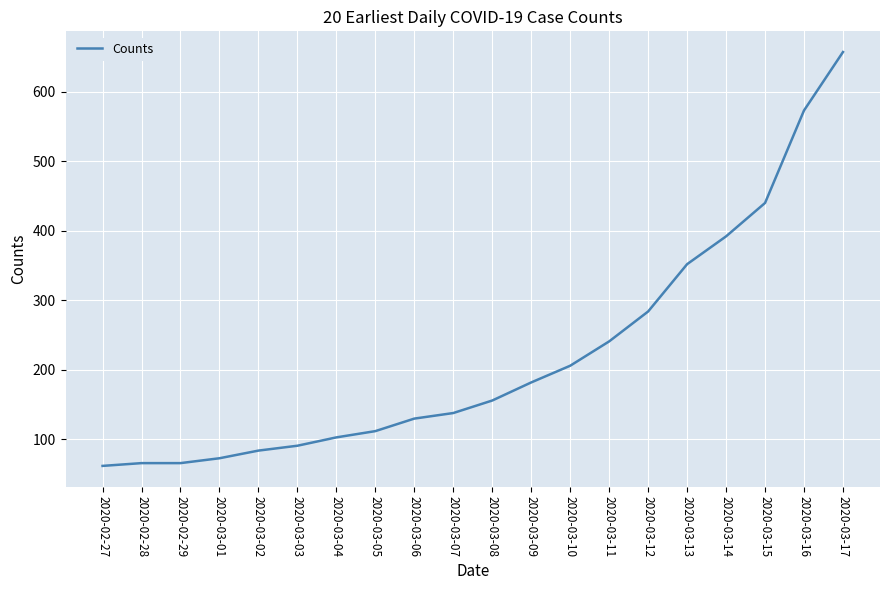

What is the change in value from 2020-03-10 to 2020-03-12?

+78